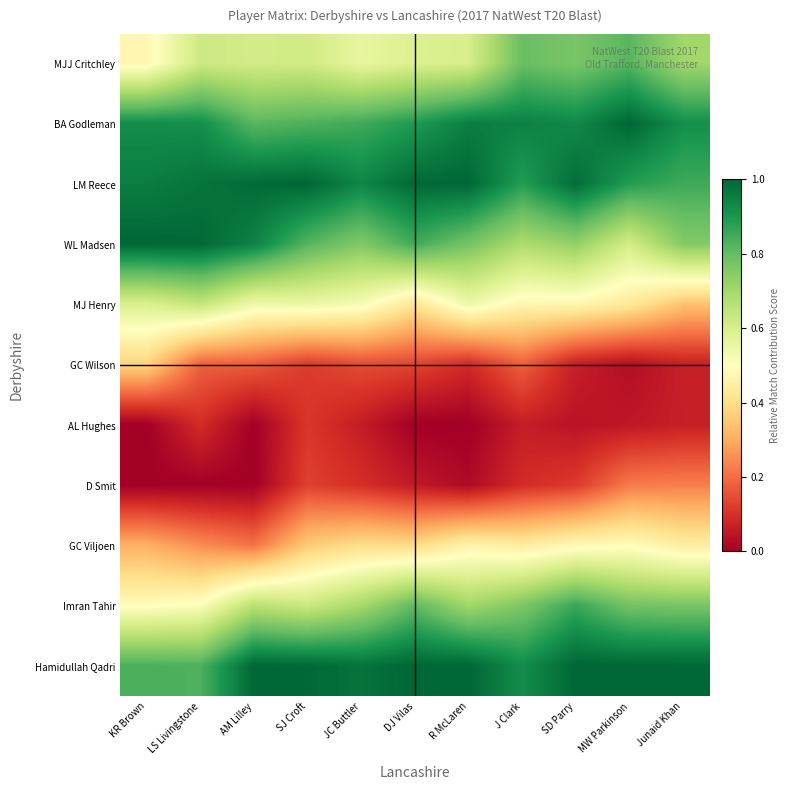

Rank the series at SJ Croft from highest to lowest value.

LM Reece, Hamidullah Qadri, BA Godleman, WL Madsen, Imran Tahir, MJJ Critchley, MJ Henry, GC Viljoen, D Smit, GC Wilson, AL Hughes